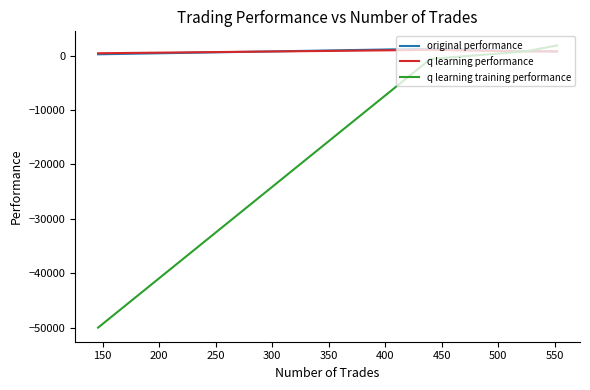

How many negative values does the q learning training performance series have?

2